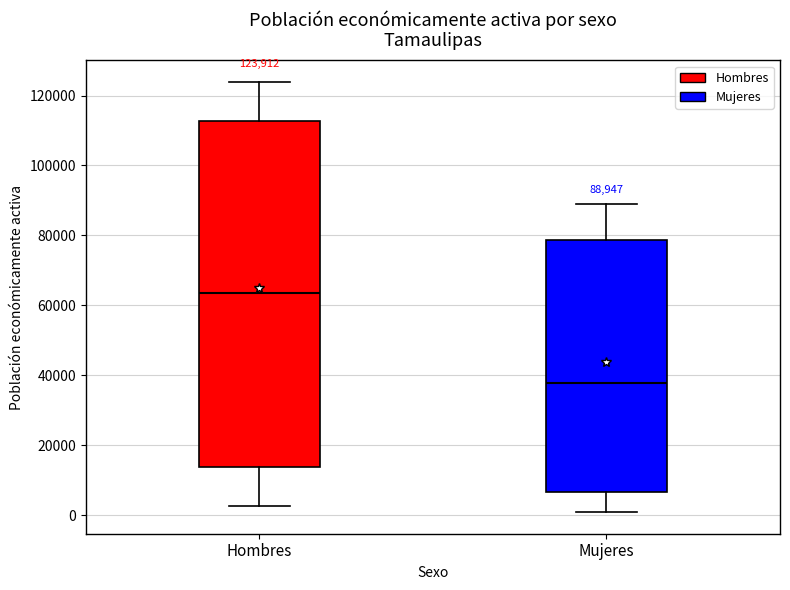

Which box is the tallest, from its lower edge to its upper edge?

Hombres